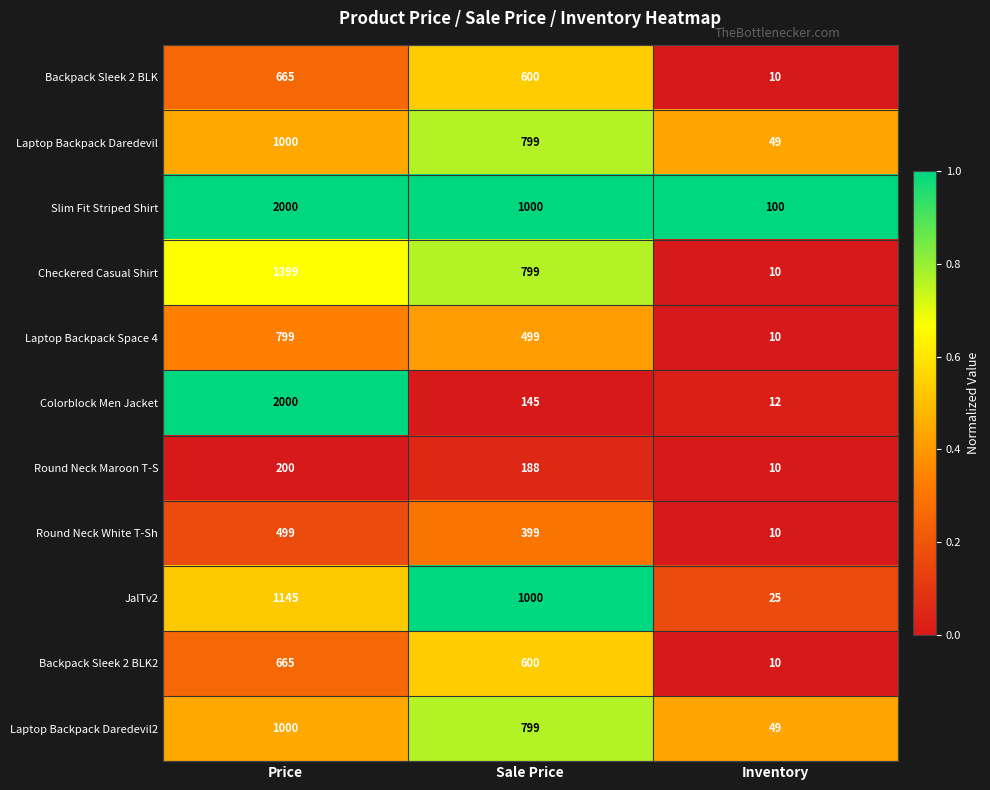

At which label is JalTv2 closest to 585?

Sale Price